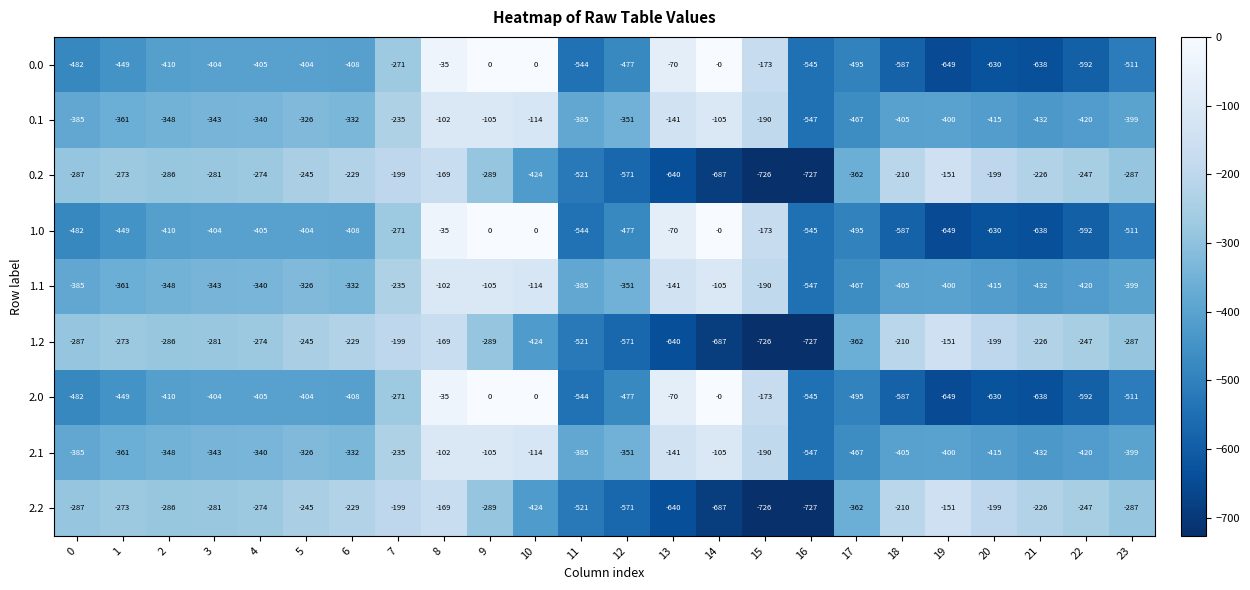

What is the difference between the maximum and minimum values in the 0.2 series?

576